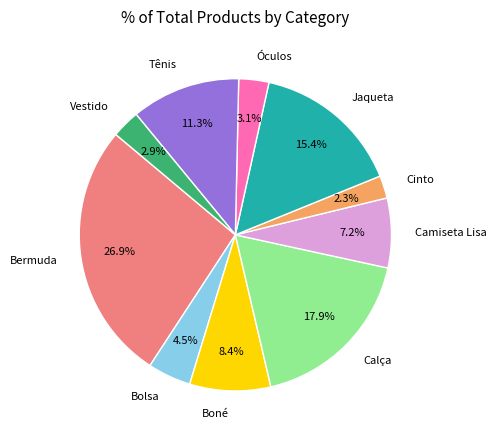

Between Bermuda and Camiseta Lisa, which is larger?

Bermuda